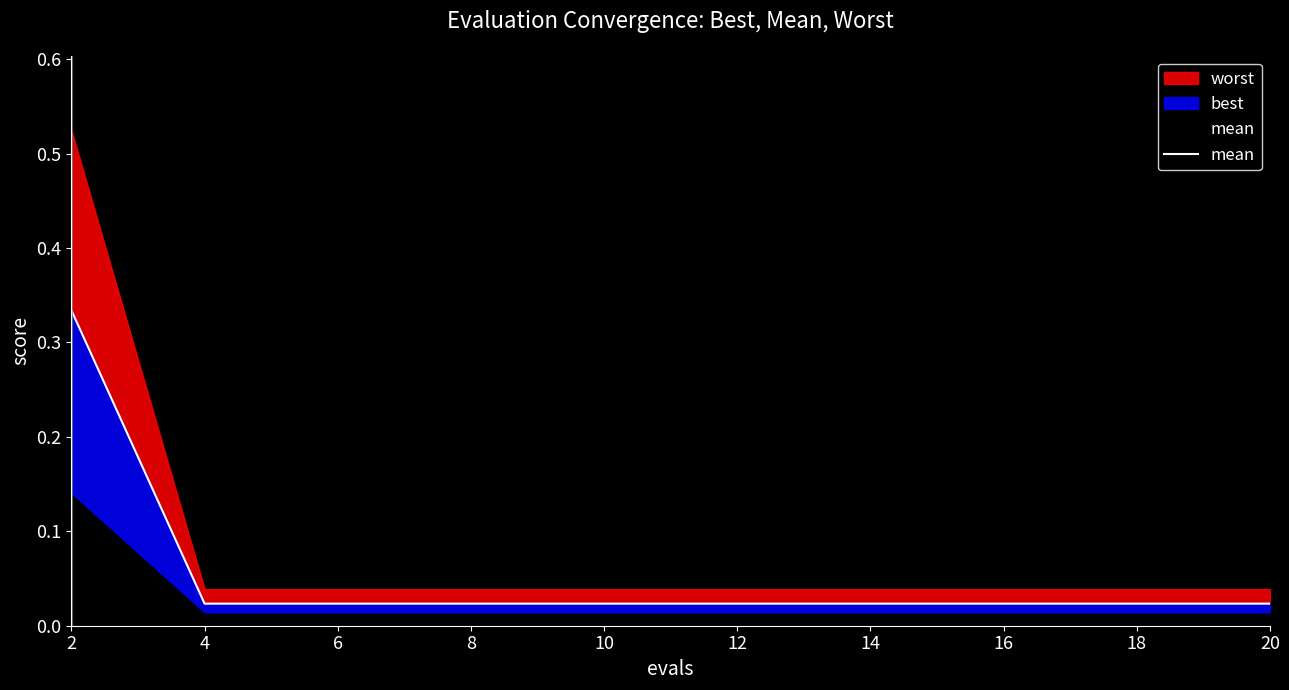

Reading right to left, list all the values displayed in this chart.

0.0	0.0	0.0	0.0	0.0	0.0	0.0	0.0	0.0	0.3